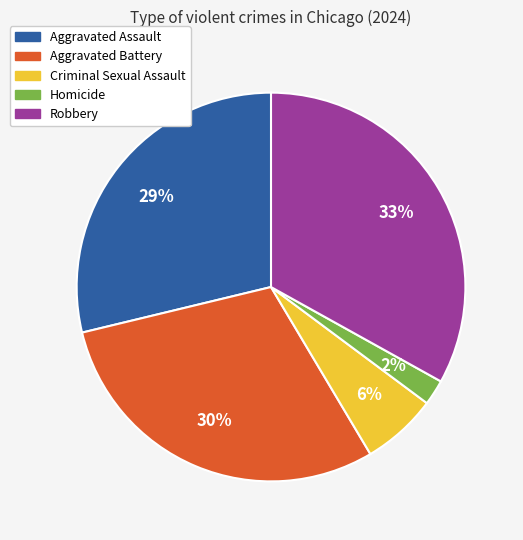

Approximately how many times larger is the value at Criminal Sexual Assault compared to Homicide?

3.0